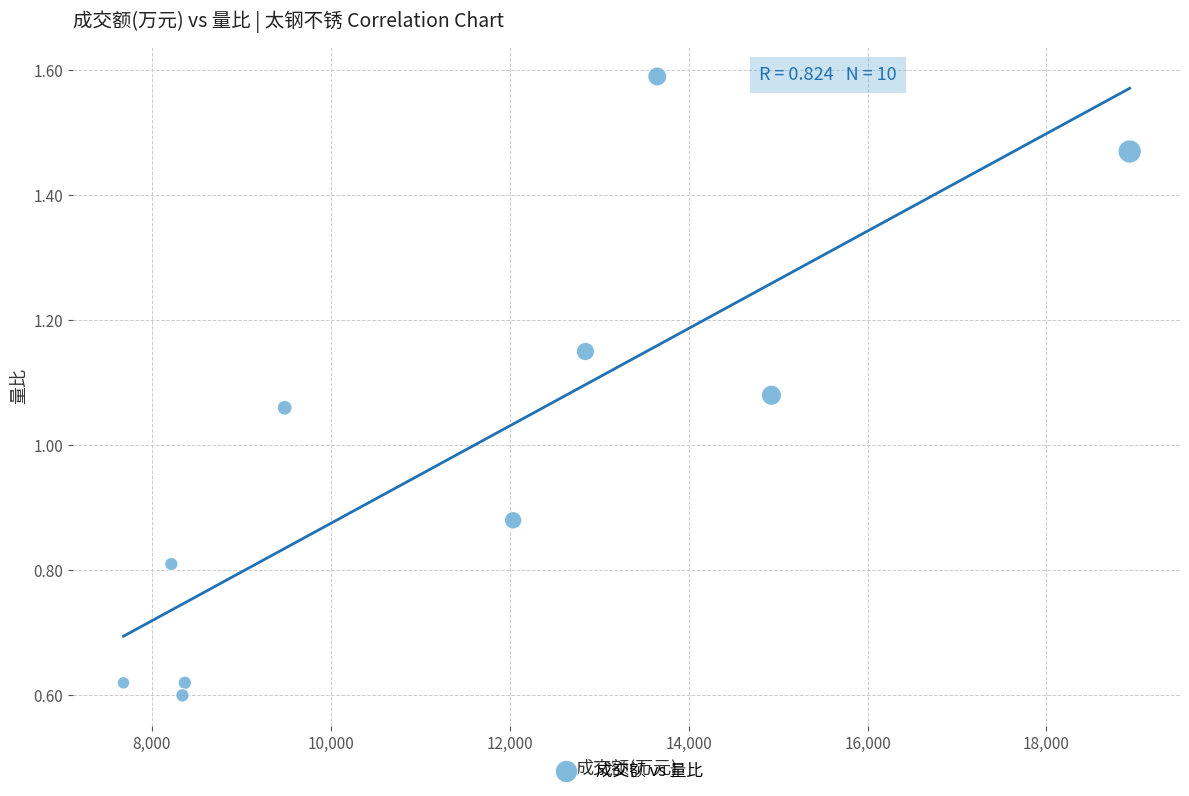

What is the average Y value?

1.0